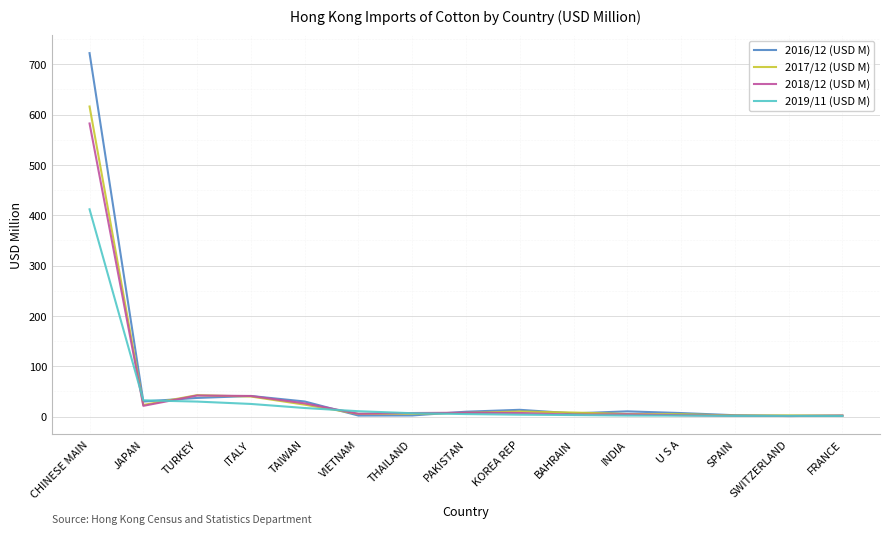

Rank the series by their maximum value, from highest to lowest.

2016/12 (USD M), 2017/12 (USD M), 2018/12 (USD M), 2019/11 (USD M)